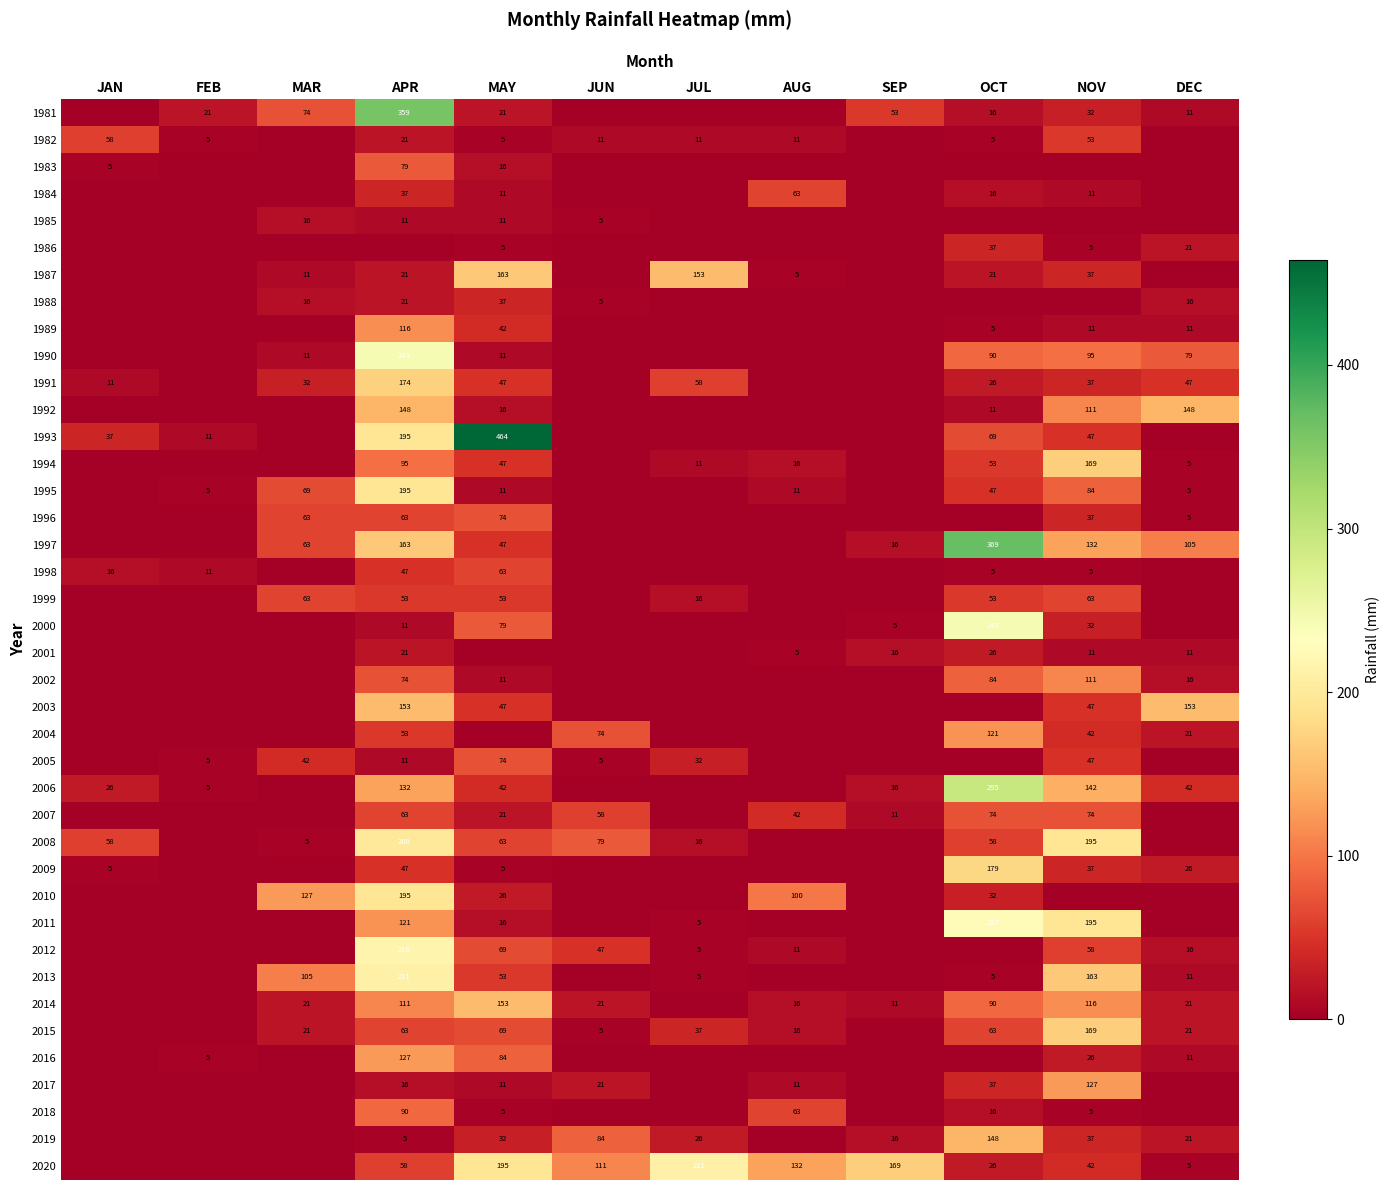

What is the difference between the 1997 values at SEP and MAR?

47